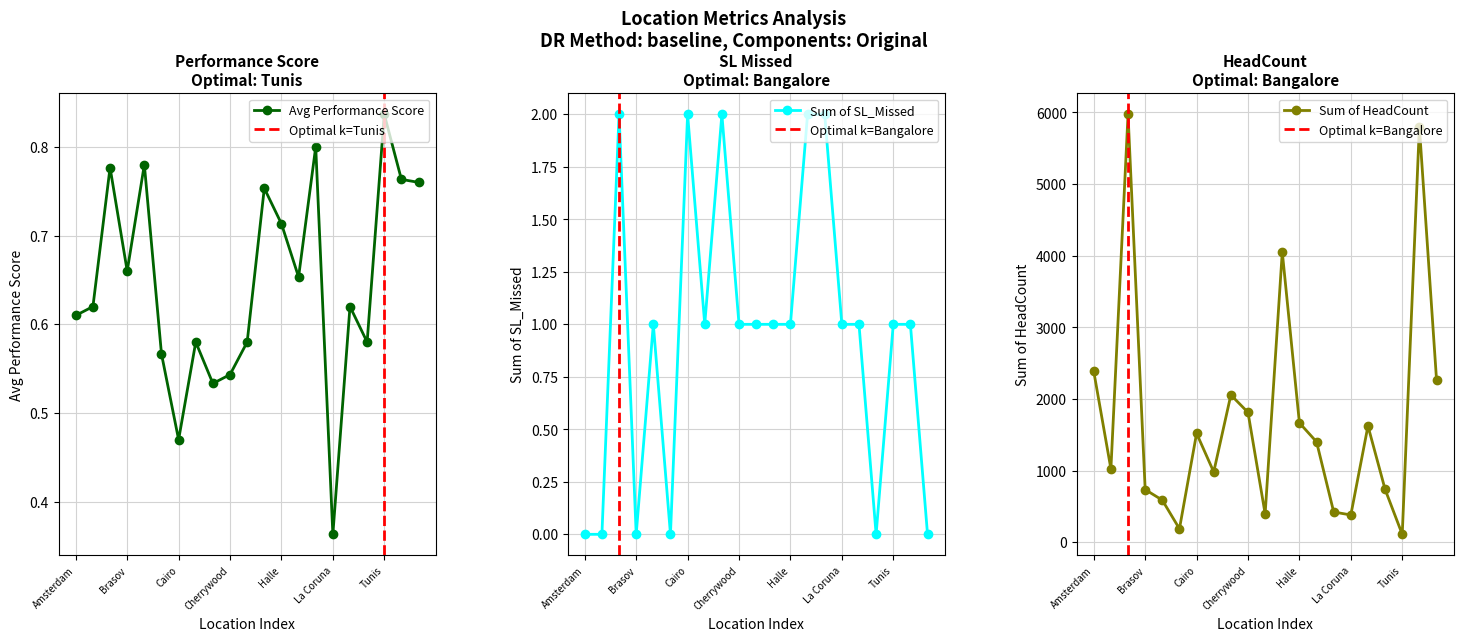

Which category has the highest value in the Avg Performance Score series?

Tunis